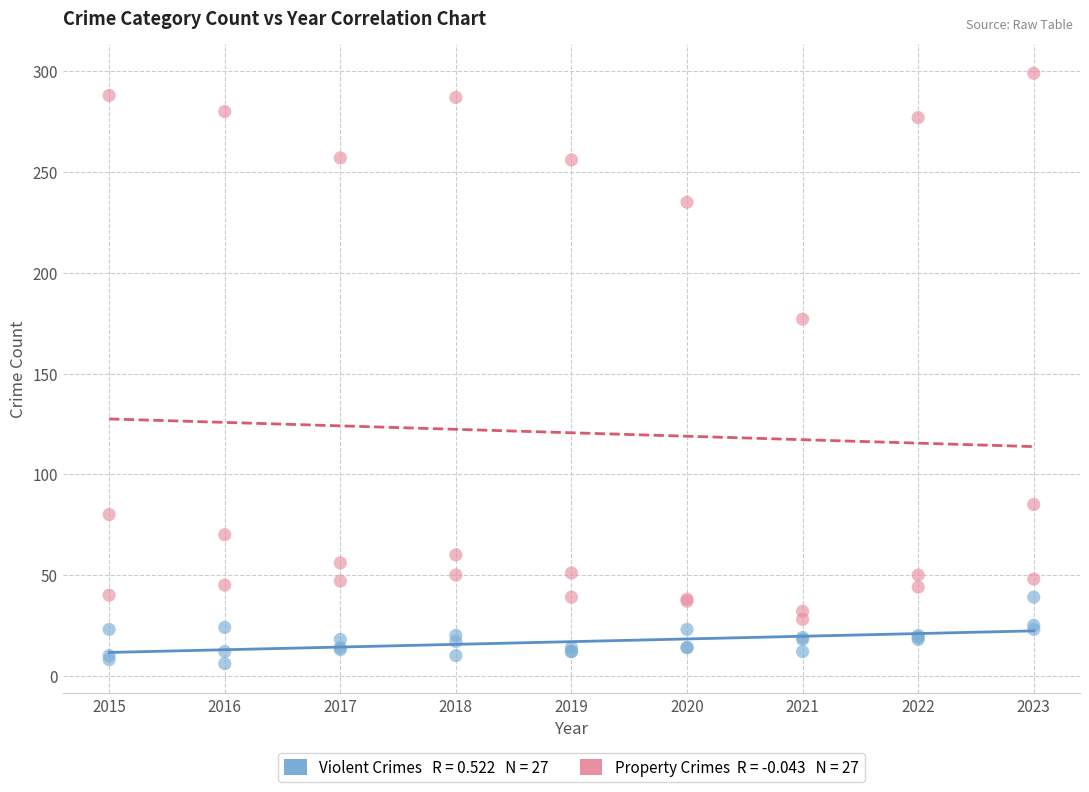

Across all series, what Y value is closest to 152?

177